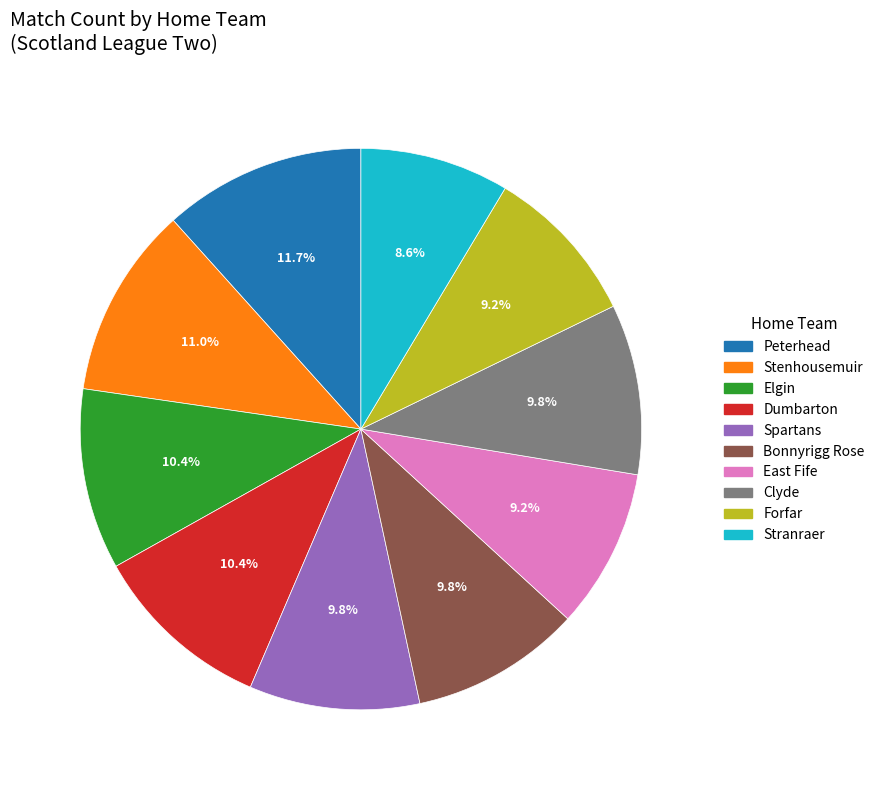

To the nearest percent, what is the average slice percentage?

10%